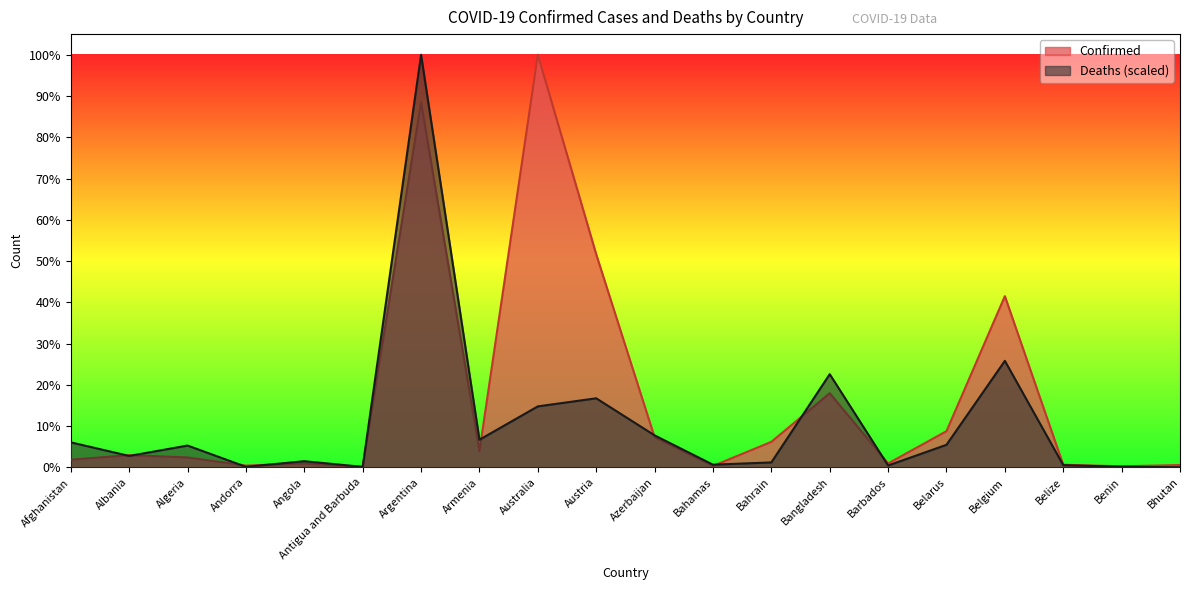

Which series ends up on top after the final intersection of Confirmed and Deaths?

Confirmed